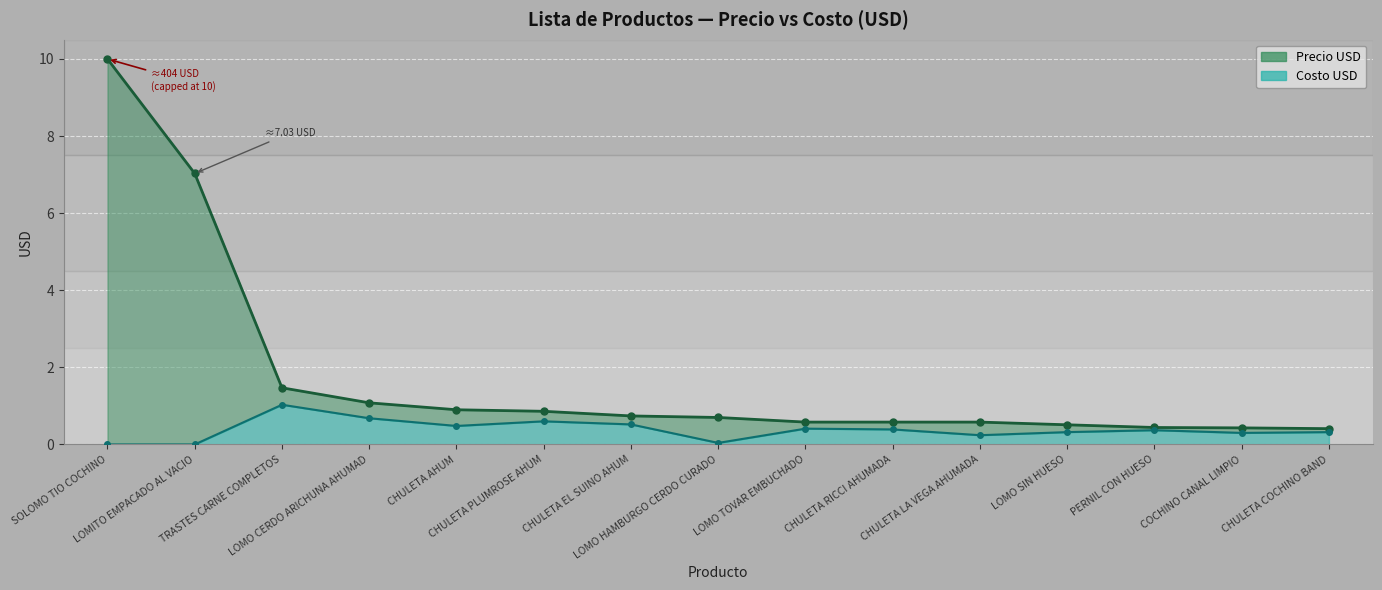

What is the difference between the maximum and minimum values?

1.0